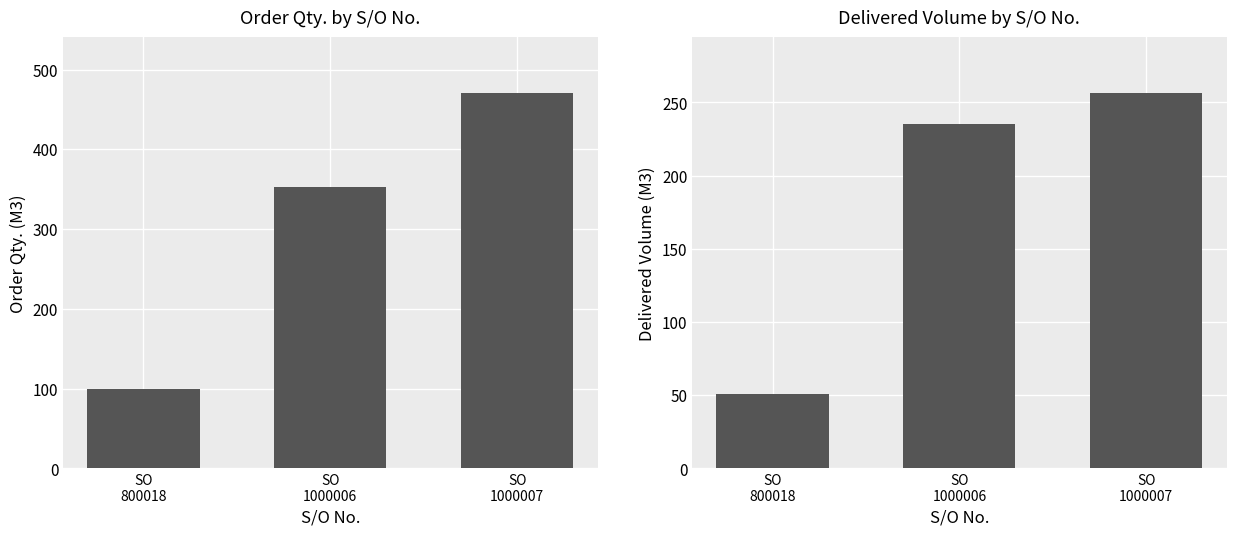

Between SO
1000006 and SO
1000007, which series saw the biggest shift?

Order Qty.